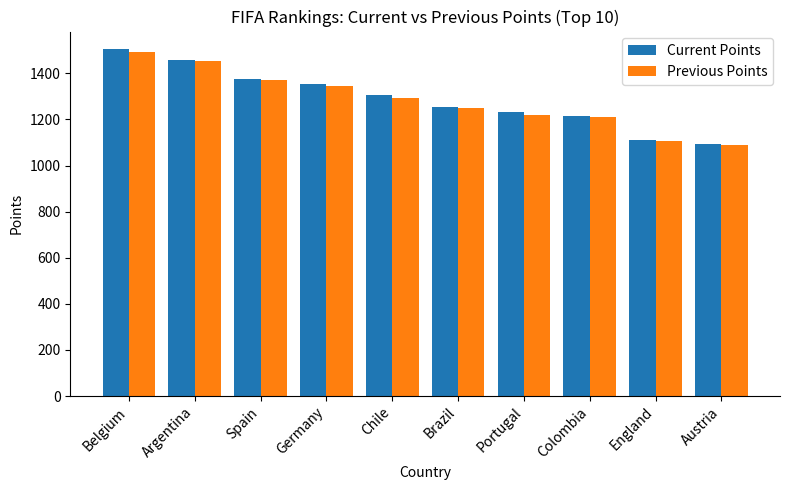

What is the label of the 2nd bar from the left?

Argentina